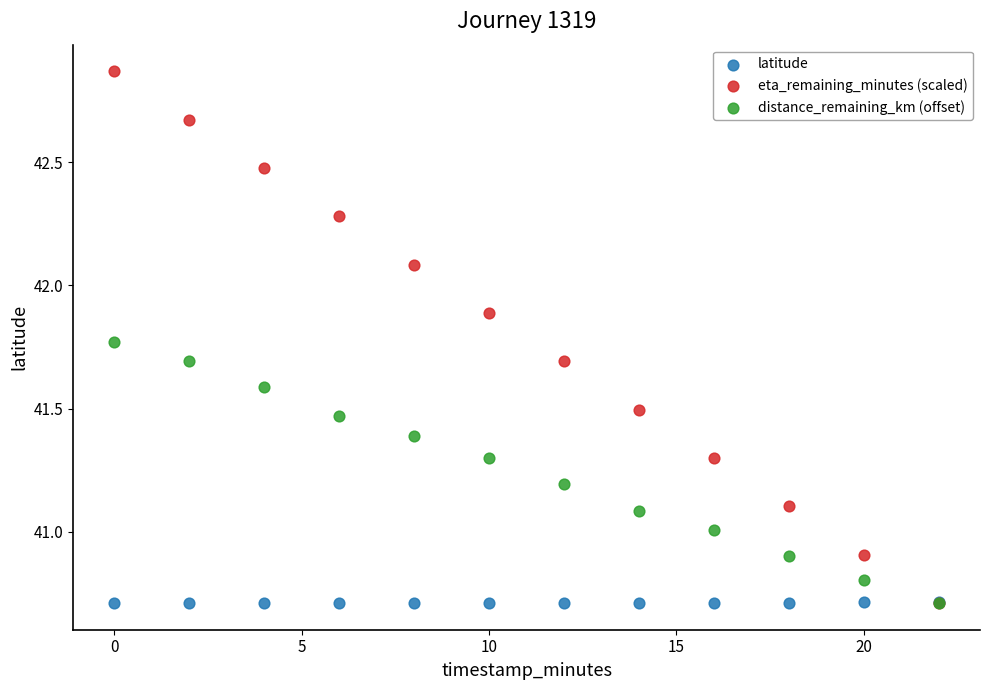

Which series reaches the maximum Y coordinate?

eta_remaining_minutes (scaled)